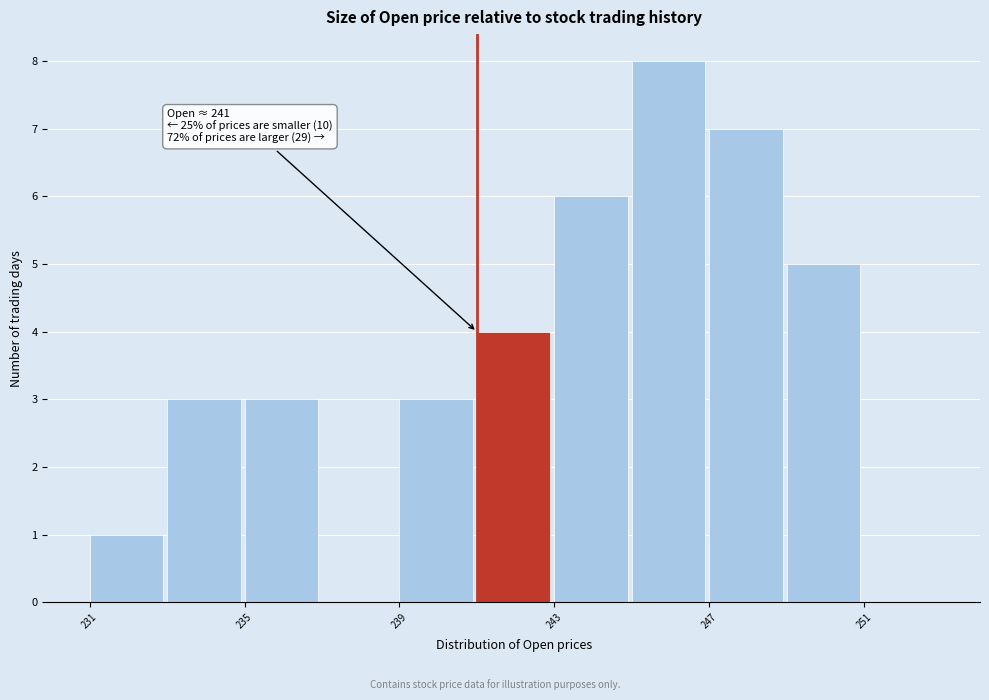

Over which range of the x-axis is the bar tallest?

245 to 247